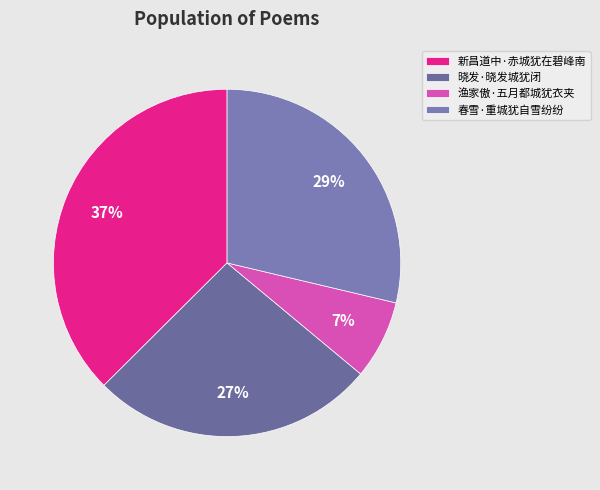

To the nearest percent, what portion does 渔家傲·五月都城犹衣夹 represent?

7%